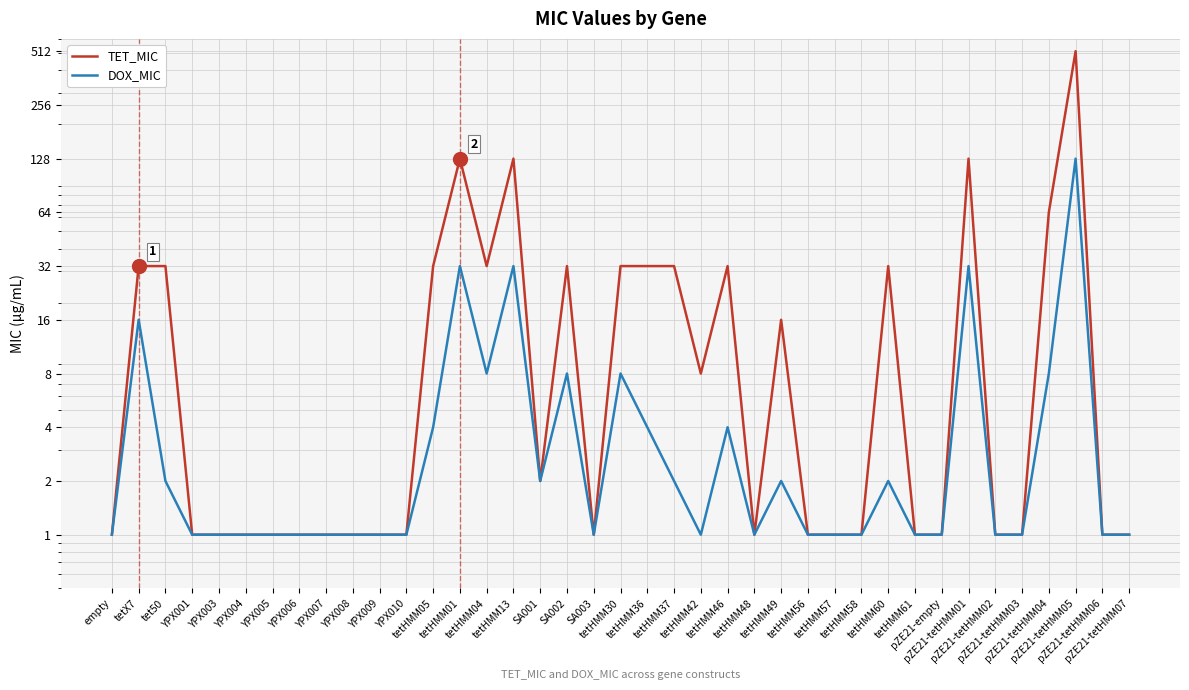

Rank the categories by TET_MIC value from lowest to highest.

empty, YPX001, YPX003, YPX004, YPX005, YPX006, YPX007, YPX008, YPX009, YPX010, SA003, tetHMM48, tetHMM56, tetHMM57, tetHMM58, tetHMM61, pZE21-empty, pZE21-tetHMM02, pZE21-tetHMM03, pZE21-tetHMM06, pZE21-tetHMM07, SA001, tetHMM42, tetHMM49, tetX7, tet50, tetHMM05, tetHMM04, SA002, tetHMM30, tetHMM36, tetHMM37, tetHMM46, tetHMM60, pZE21-tetHMM04, tetHMM01, tetHMM13, pZE21-tetHMM01, pZE21-tetHMM05